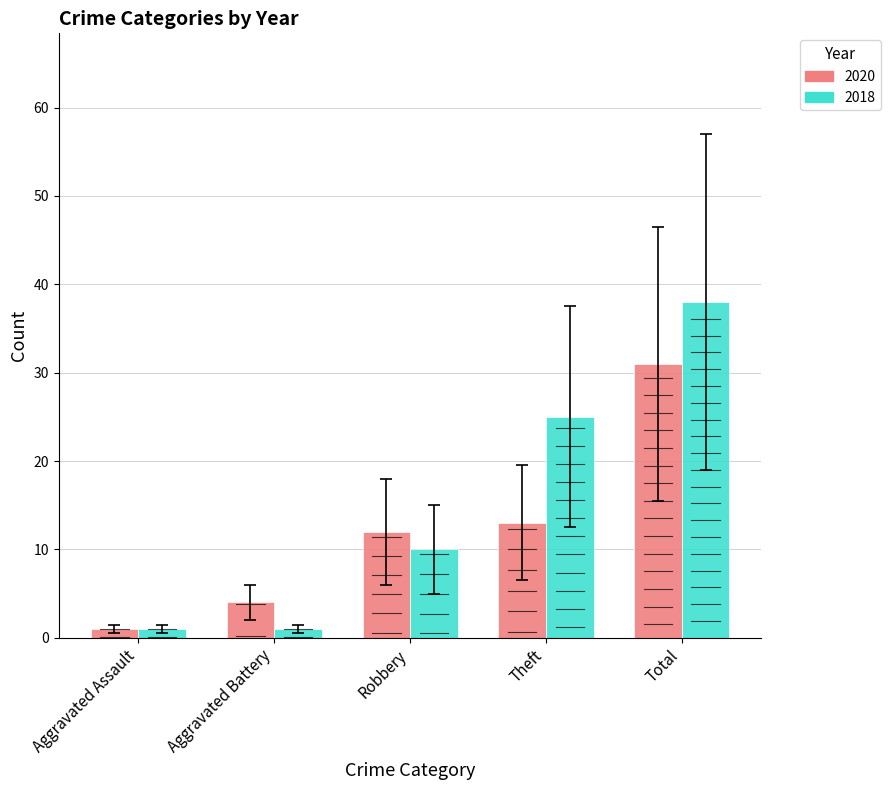

Reading left to right, transcribe all the data shown in this chart.

2020: Aggravated Assault=1	Aggravated Battery=4	Robbery=12	Theft=13	Total=31
2018: Aggravated Assault=1	Aggravated Battery=1	Robbery=10	Theft=25	Total=38